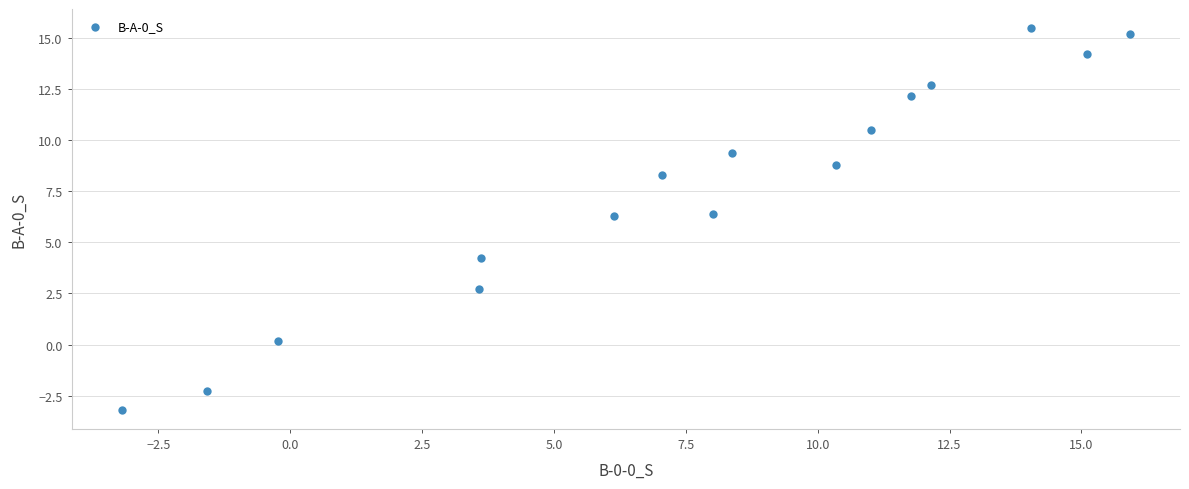

What is the range of Y values (max minus min)?

18.7